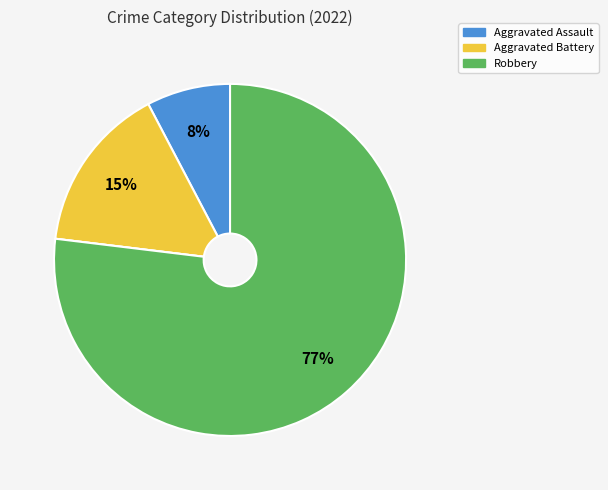

To the nearest percent, what is the average slice percentage?

25%